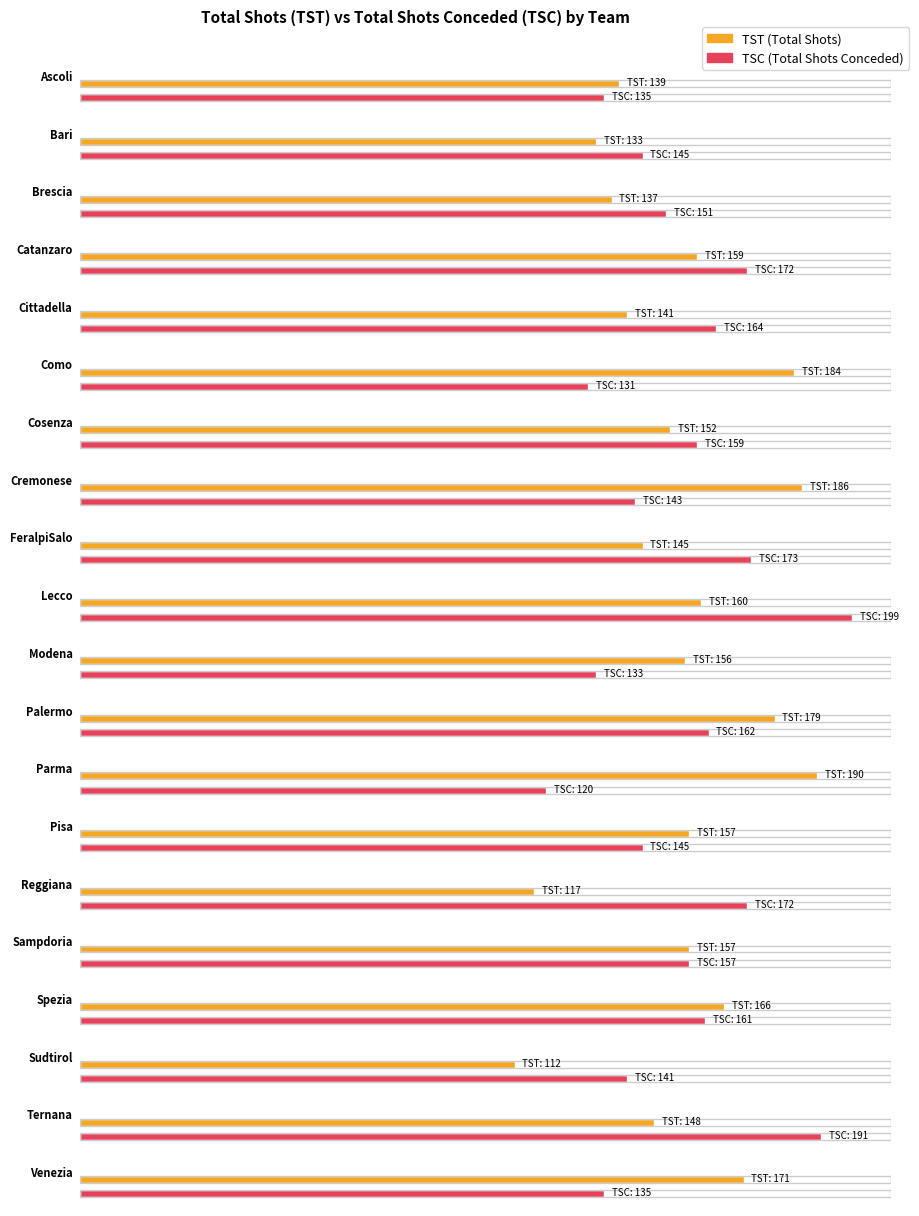

How many data points does each series have?

20